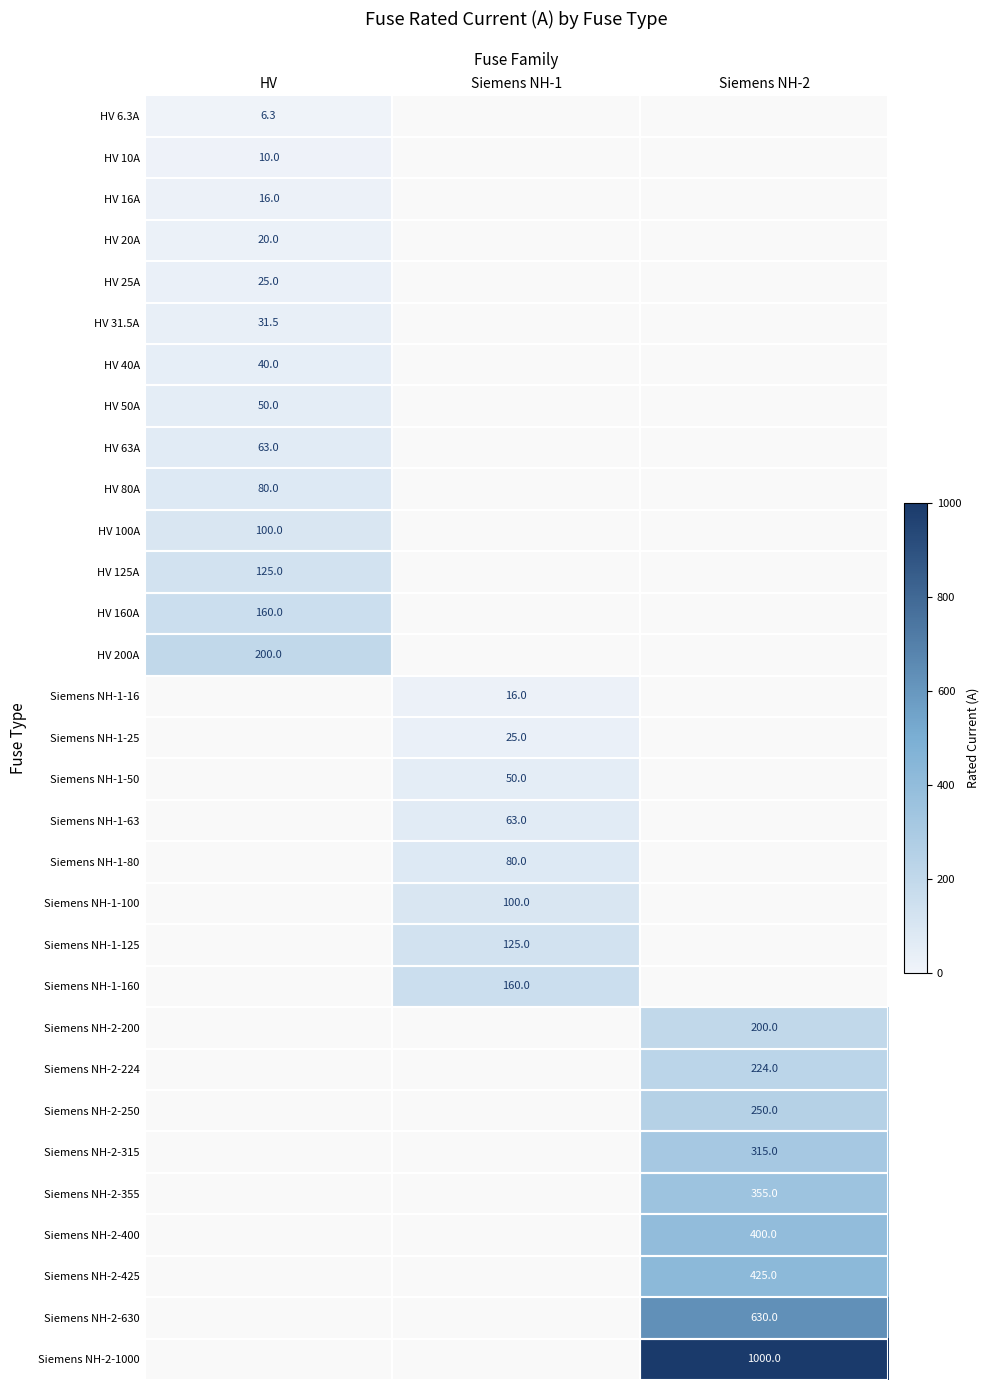

Between Siemens NH-1 and HV, which is larger?

HV